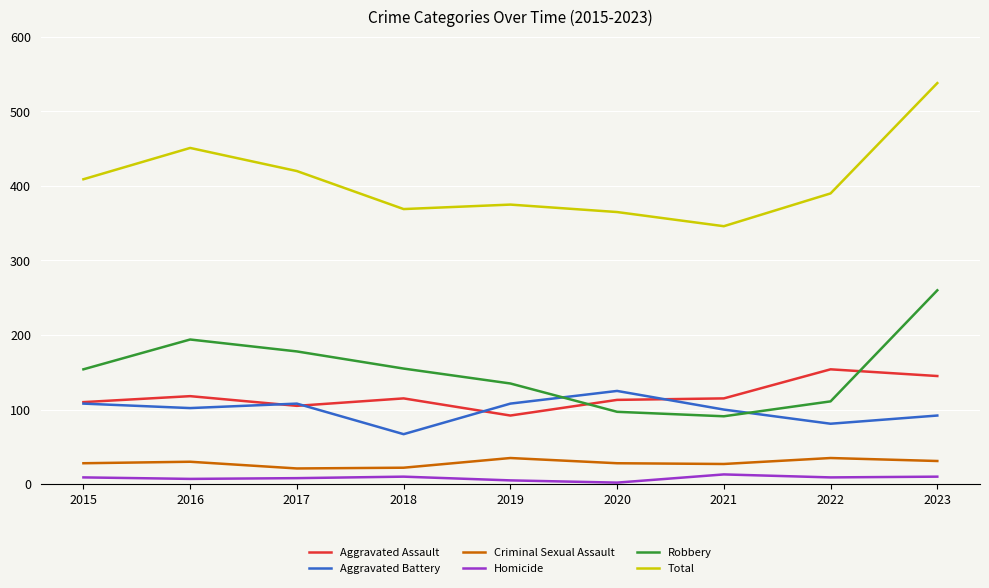

What are all the series names shown in the legend?

Aggravated Assault, Aggravated Battery, Criminal Sexual Assault, Homicide, Robbery, Total